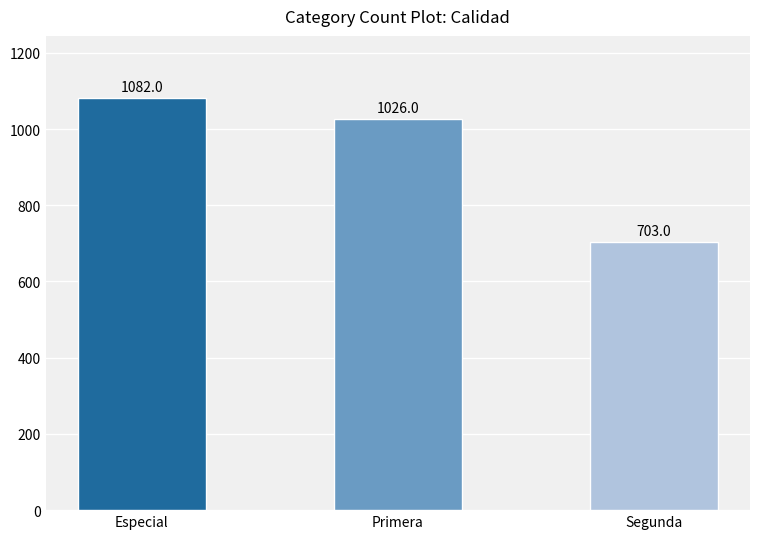

What is the sum of the values at Primera and Especial?

2108